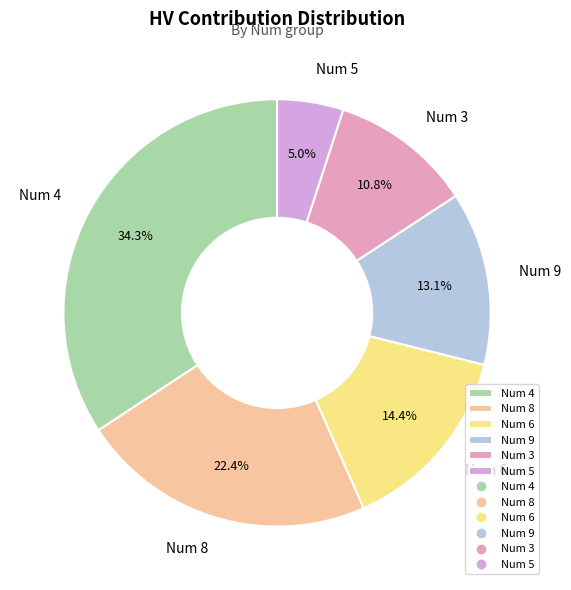

How many segments does this pie chart have?

6